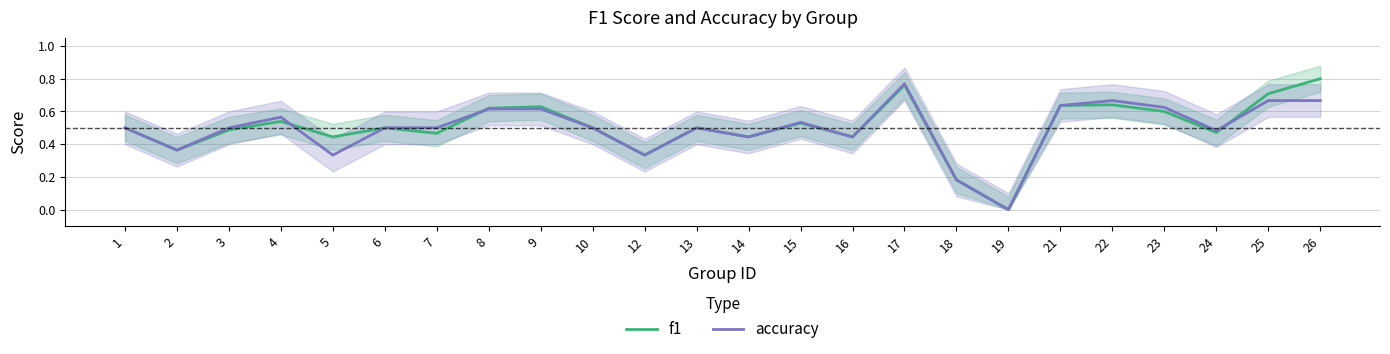

What is the sum of all accuracy values?

11.9